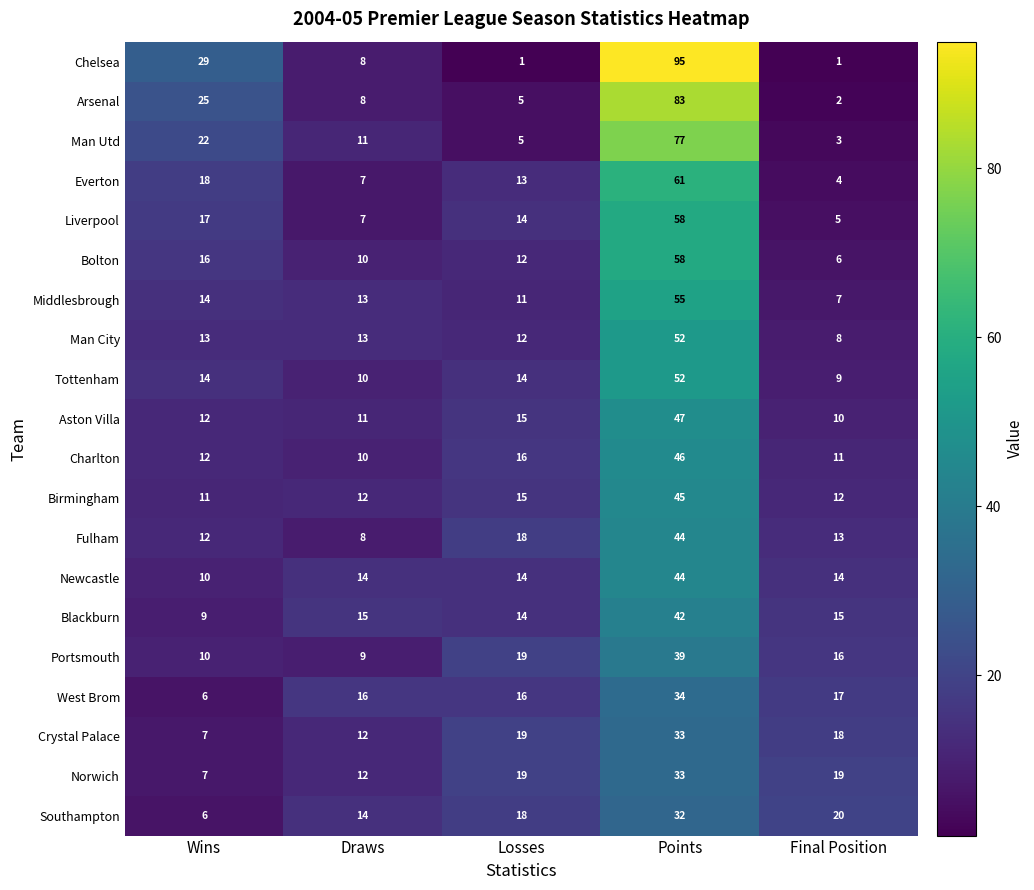

At which label does Fulham first exceed 13?

Losses